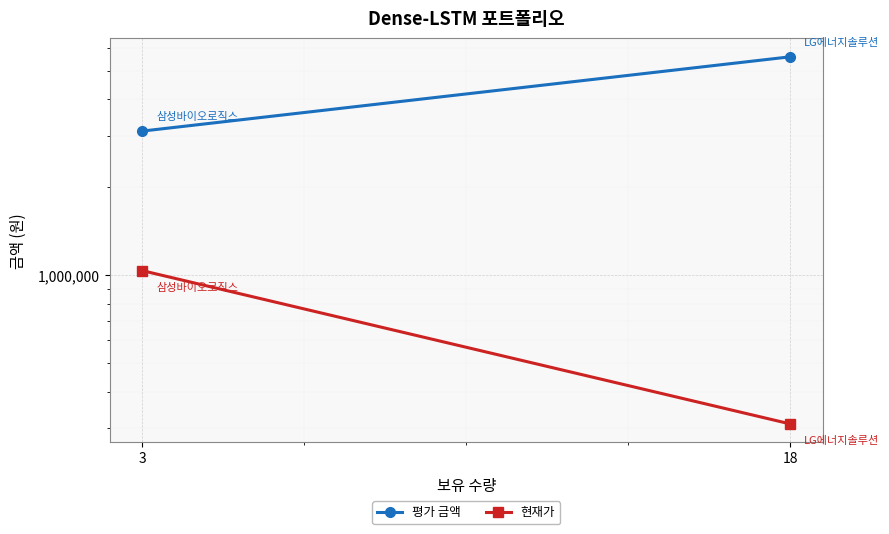

Rank the series by their maximum value, from highest to lowest.

평가 금액, 현재가